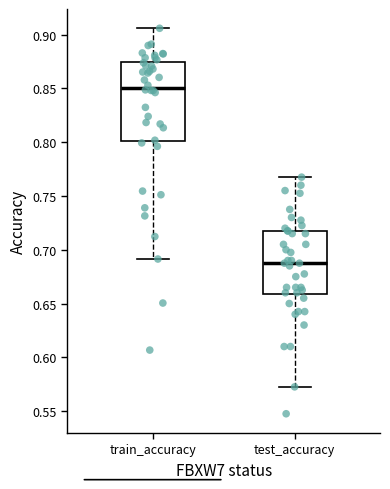

Comparing the boxes themselves (not the whiskers), which one is the tallest?

train_accuracy